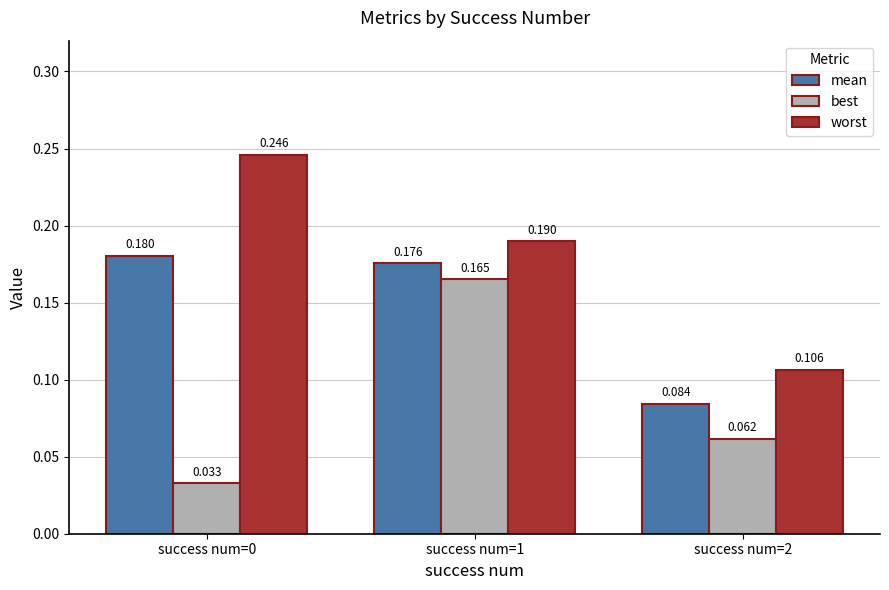

How many bars are there in total?

9